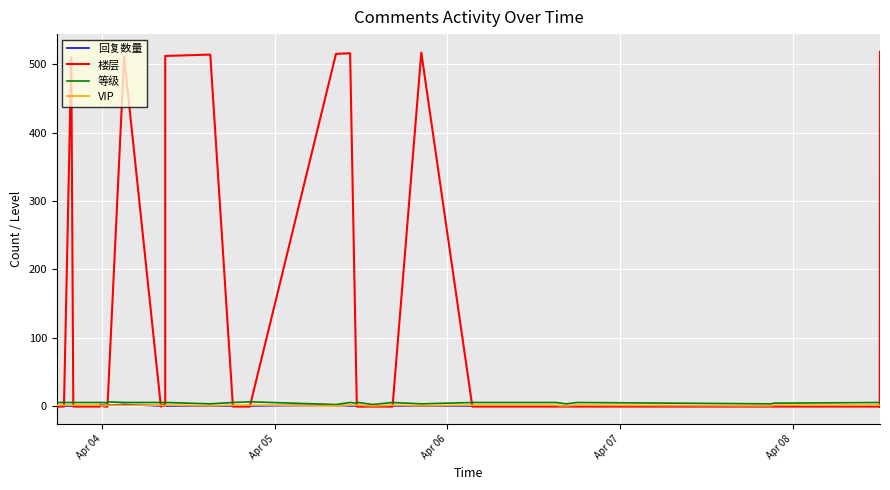

Does the chart display data point markers on the line(s)?

No